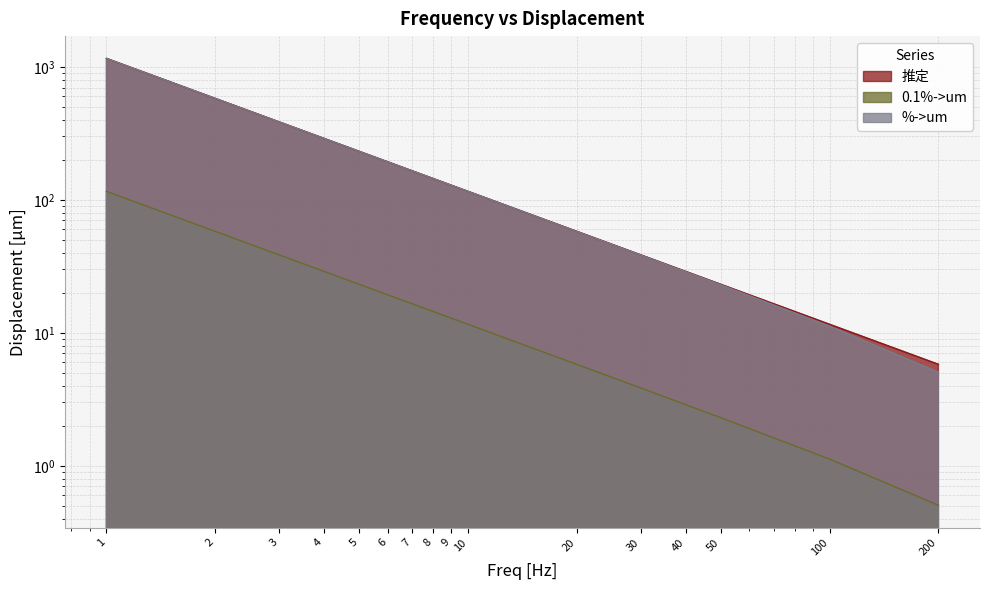

True or false: 推定 and %->um cross at least once.

False